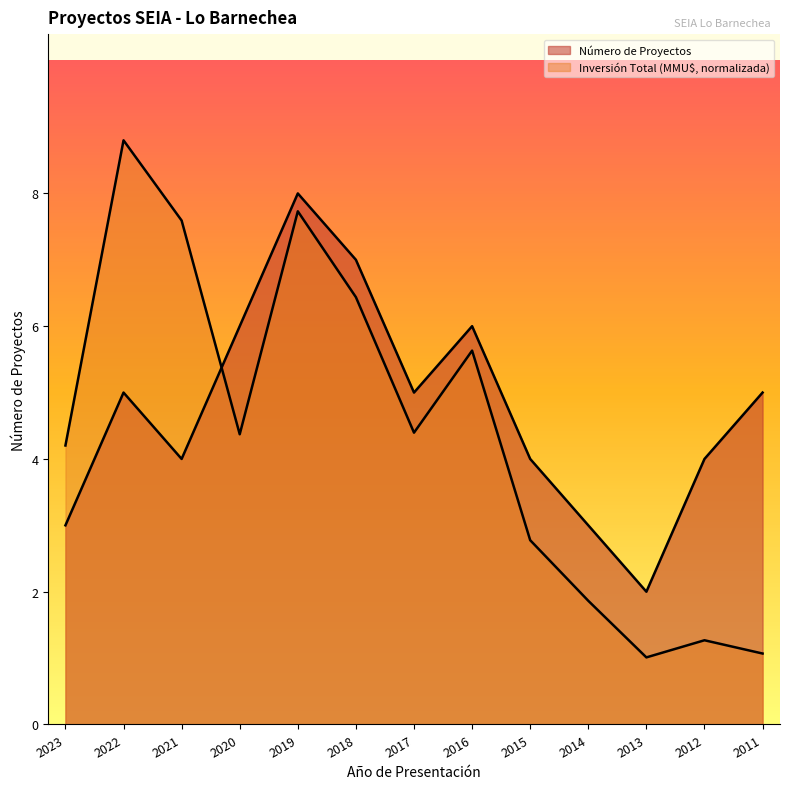

What is the difference between the Inversión Total (MMU$) values at 2017 and 2012?

3.1